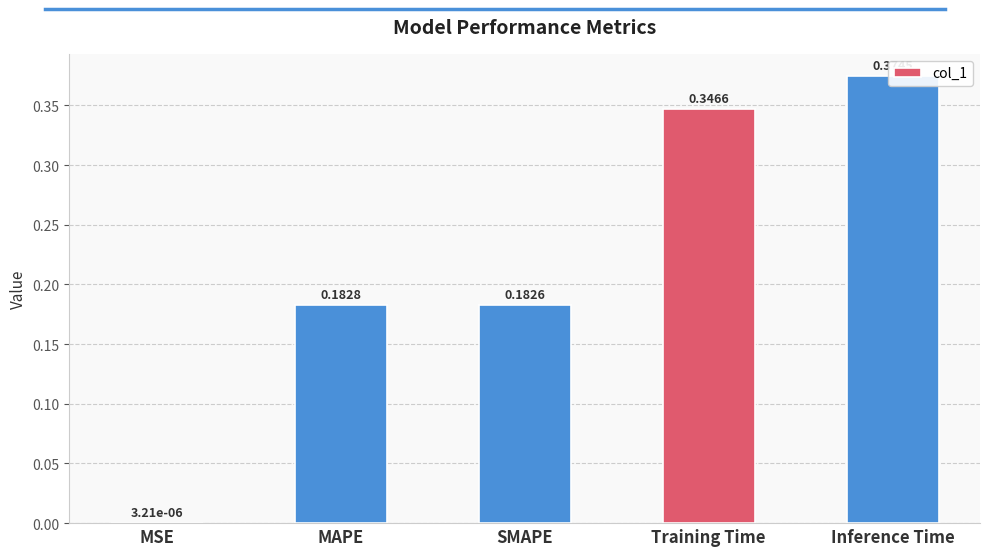

What is the maximum value shown in the chart?

0.4